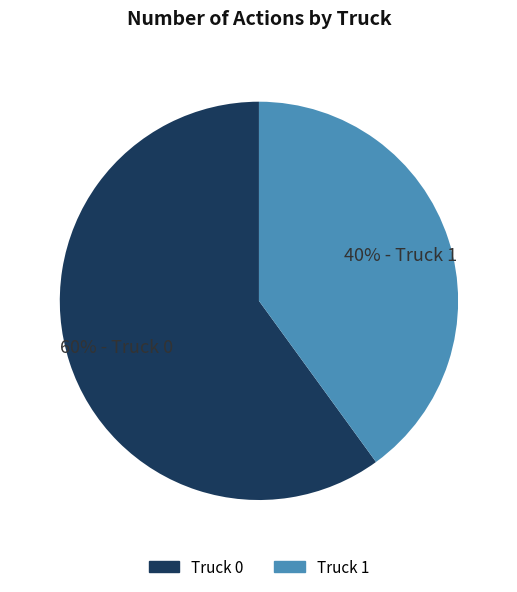

Which slice represents more than half of the pie?

Truck 0